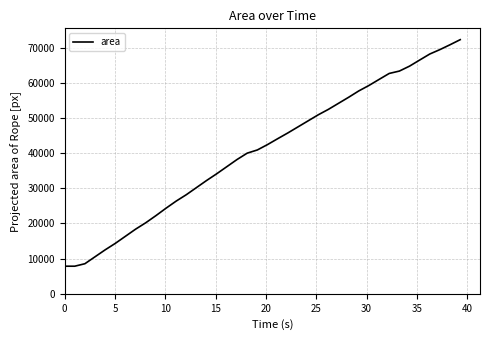

What is the greatest value displayed?

72239